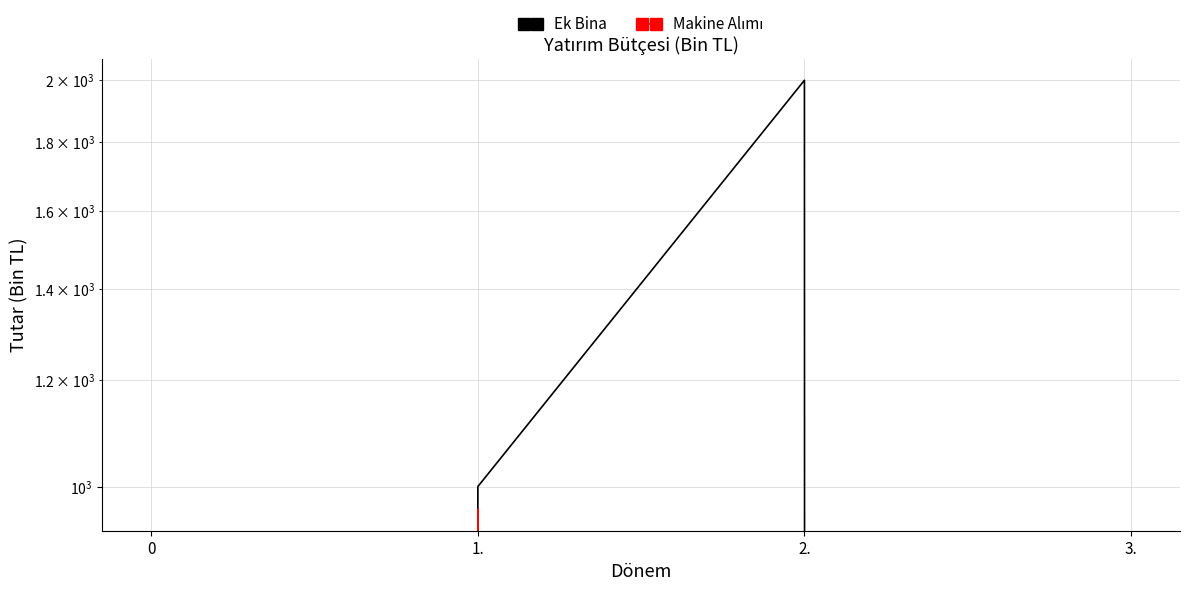

What is the difference between the maximum and minimum values in the Ek Bina series?

2000